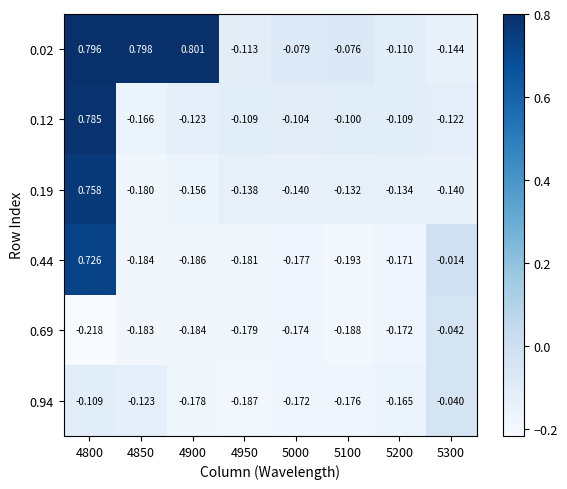

Which series has the largest range (max minus min)?

0.12